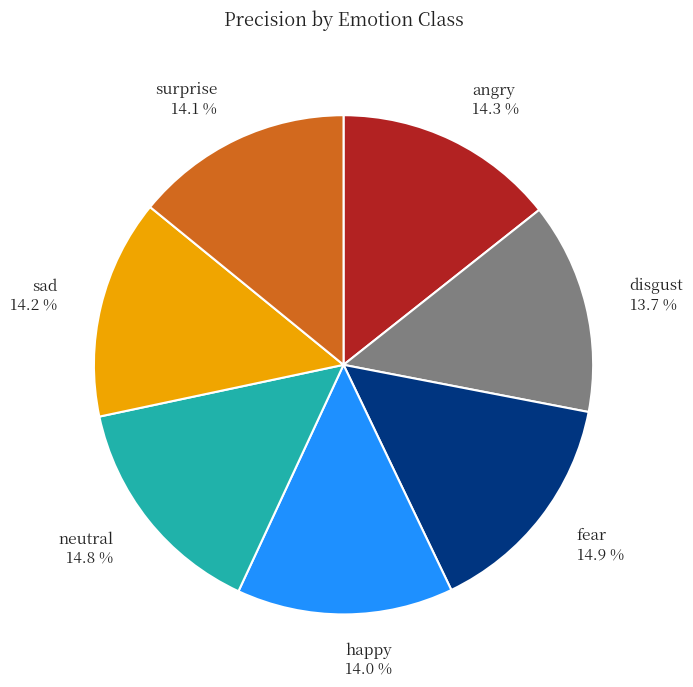

Is there any slice that represents more than half of the pie?

No